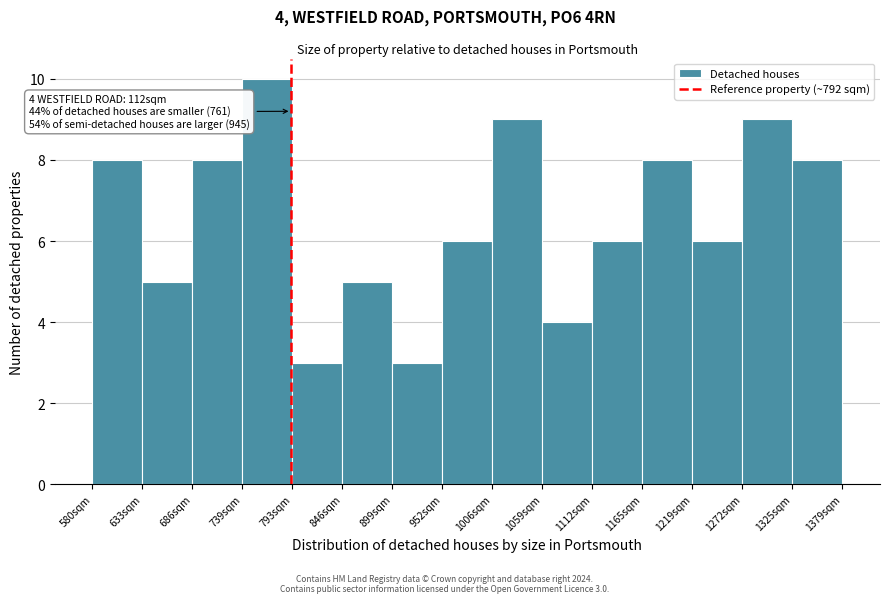

Which range on the x-axis has the tallest bar?

740 to 790